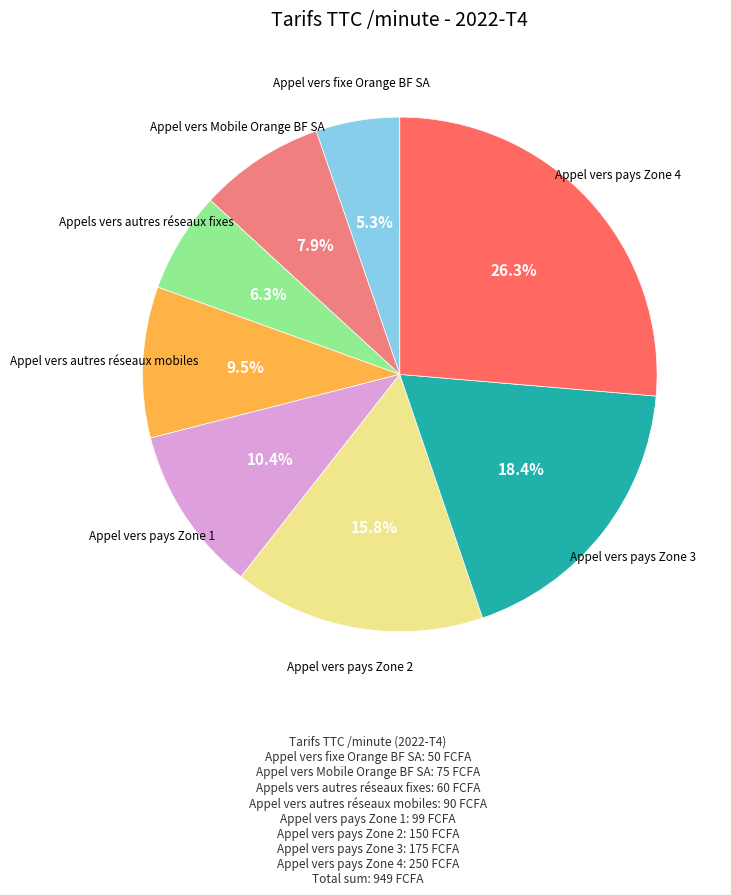

Does any single category account for the majority?

No